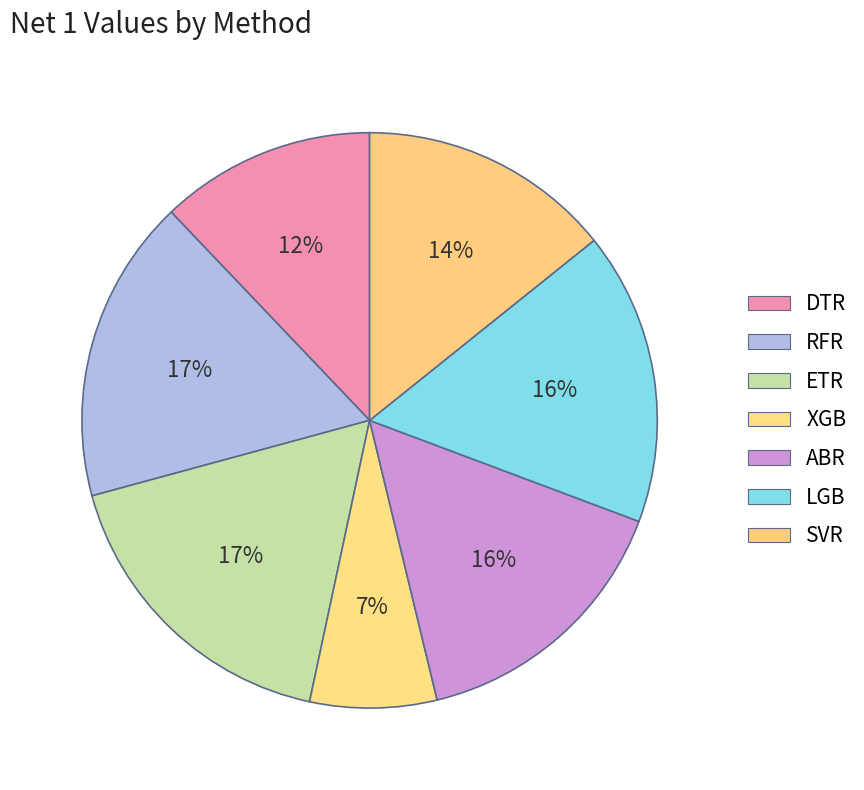

Count the number of slices in the pie.

7